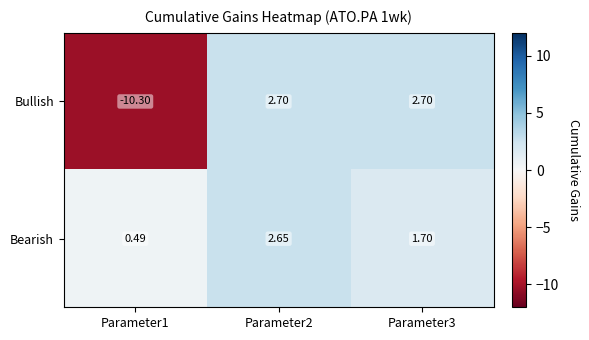

Between Parameter2 and Parameter3, which series saw the biggest shift?

Bearish